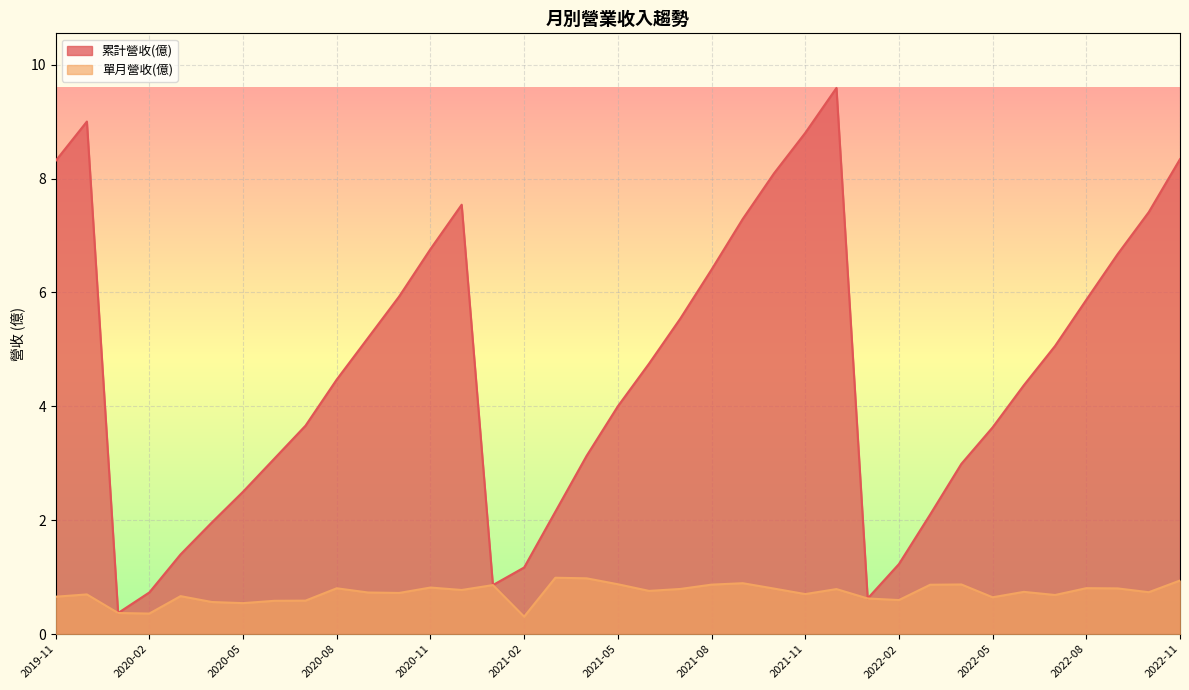

What is the greatest value displayed?

9.6